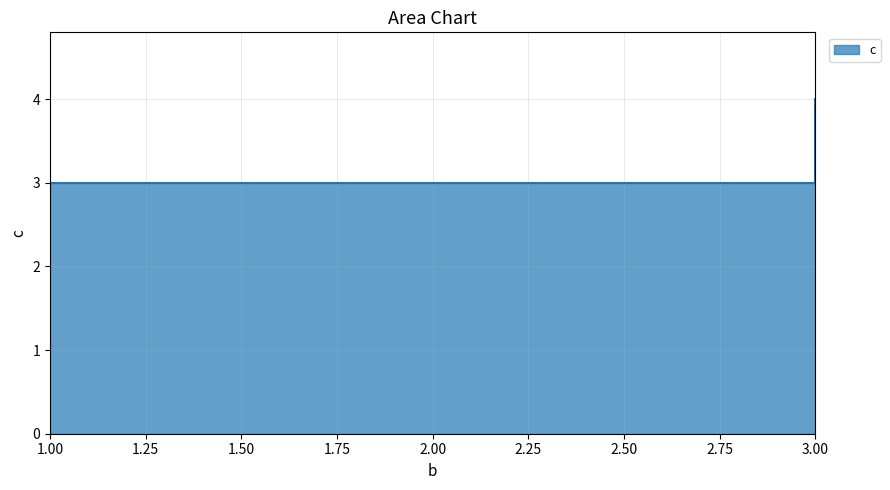

How many lines are shown in the chart?

1